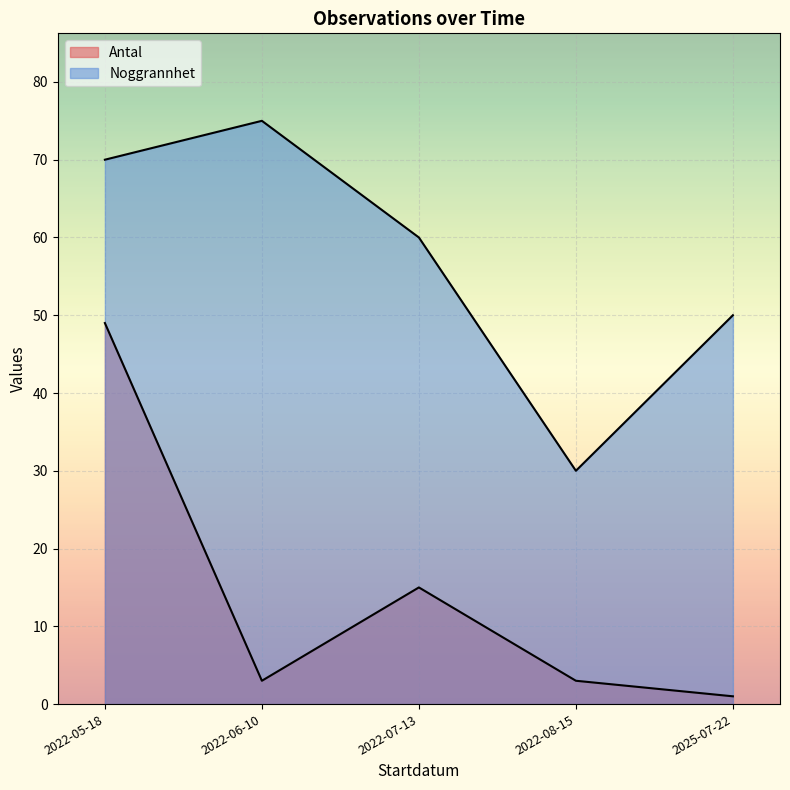

Does the chart display data point markers on the line(s)?

No